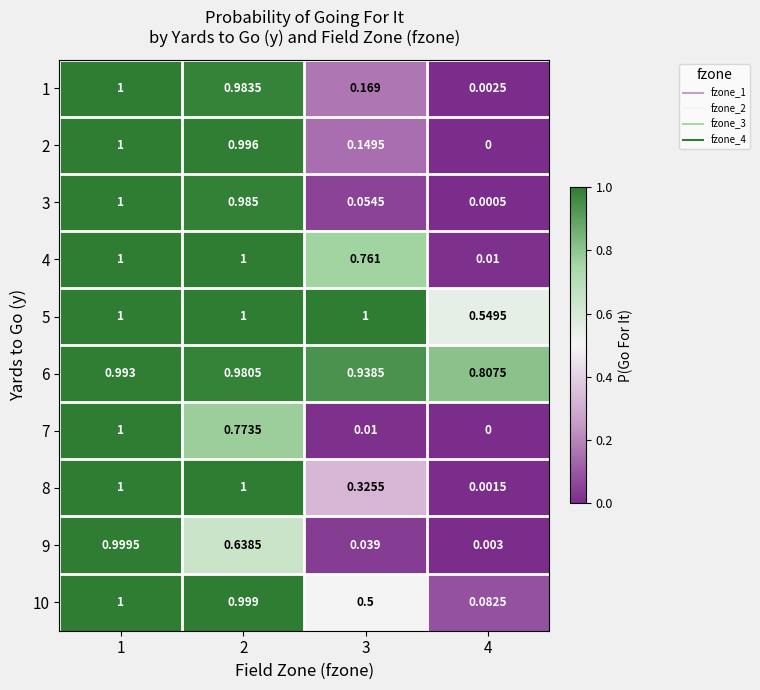

Which series changed the most between 1 and 3?

7